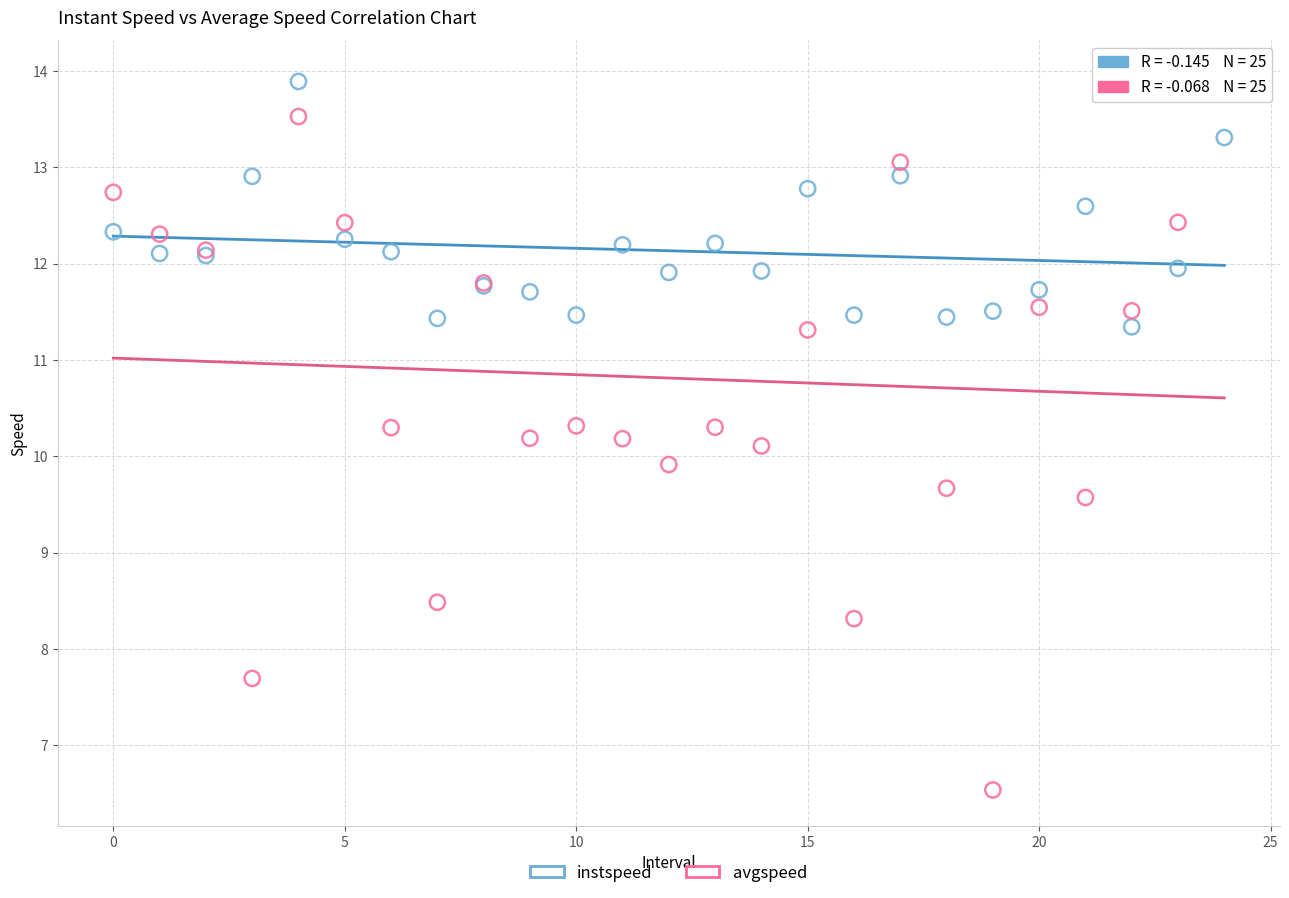

Which series has the widest spread of Y values?

avgspeed